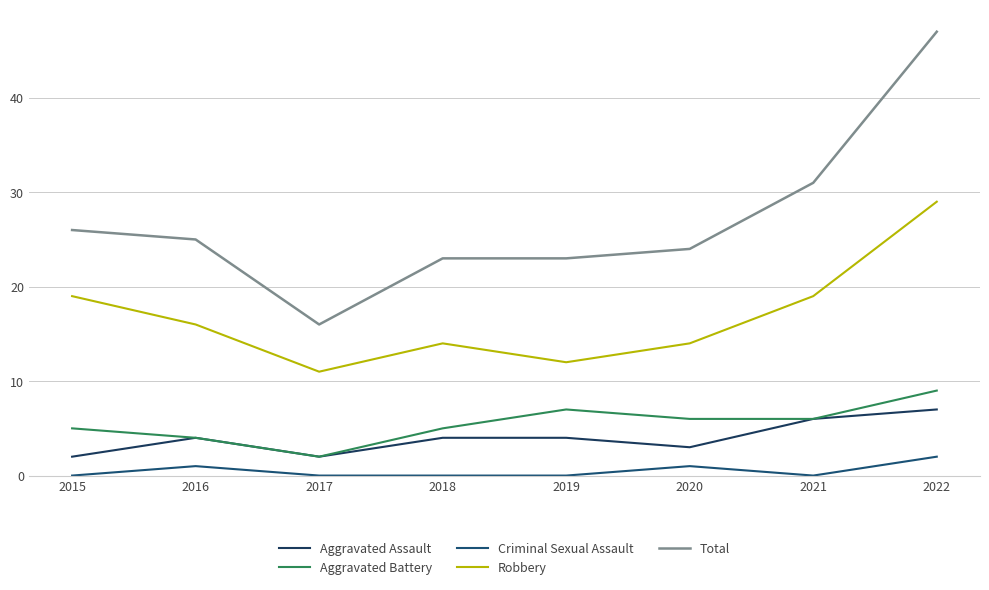

At how many categories does at least one series exceed 28?

2